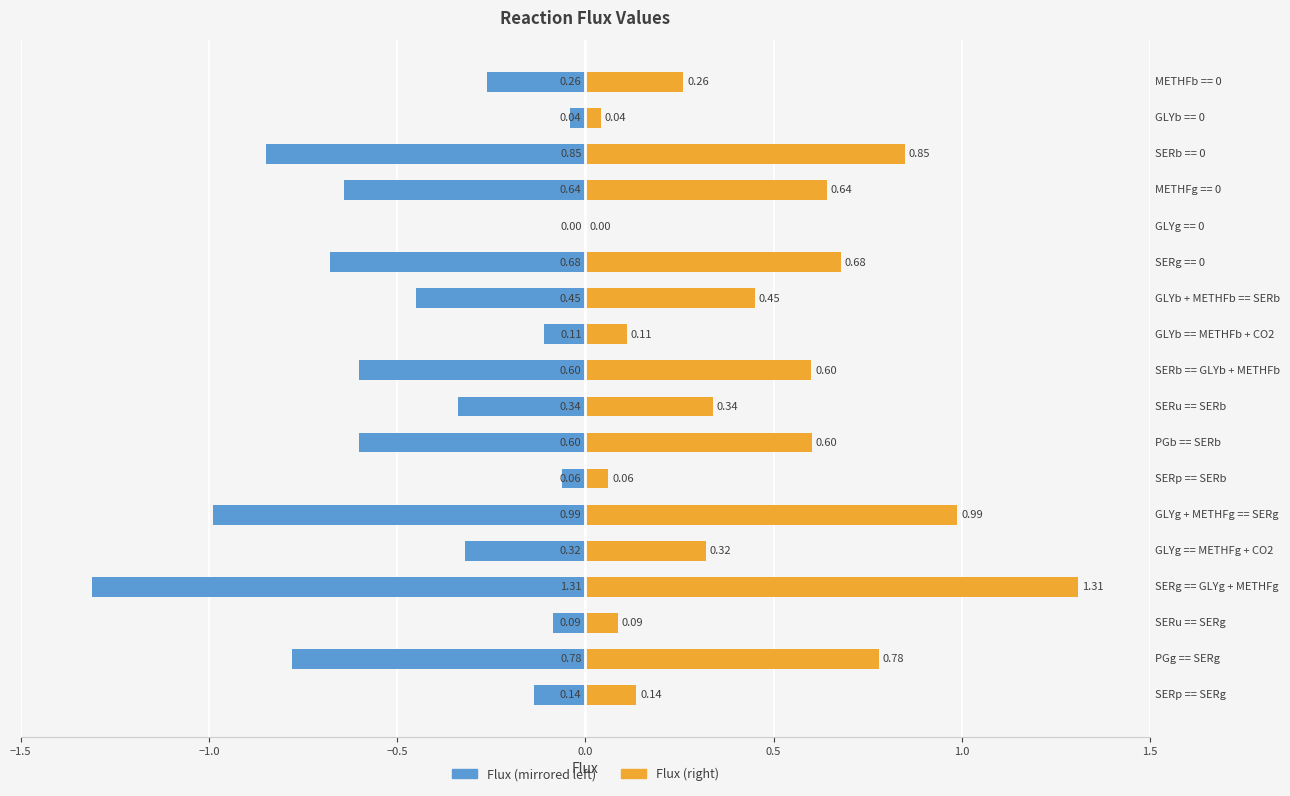

At METHFb == 0, list the series in order from largest to smallest.

Flux (right), Flux (left)